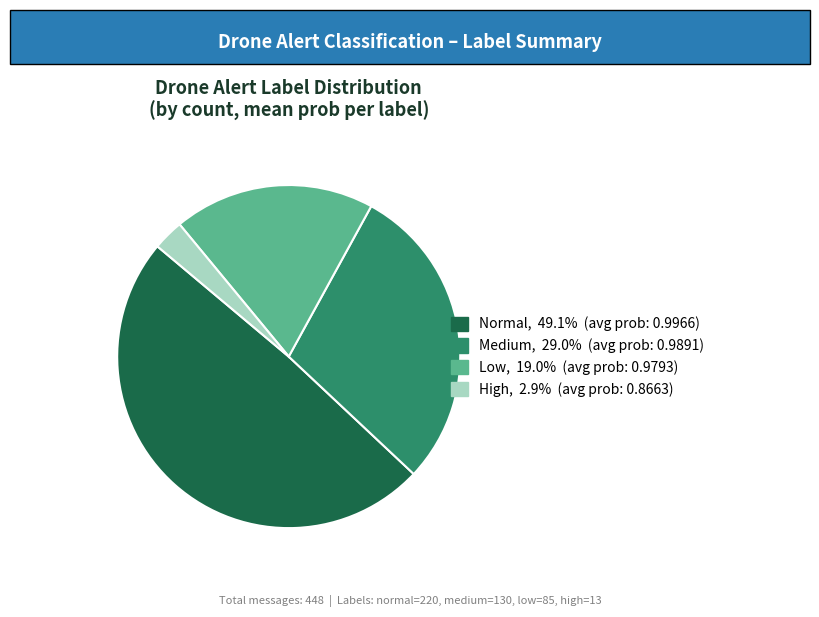

Is there a majority slice in this chart?

No